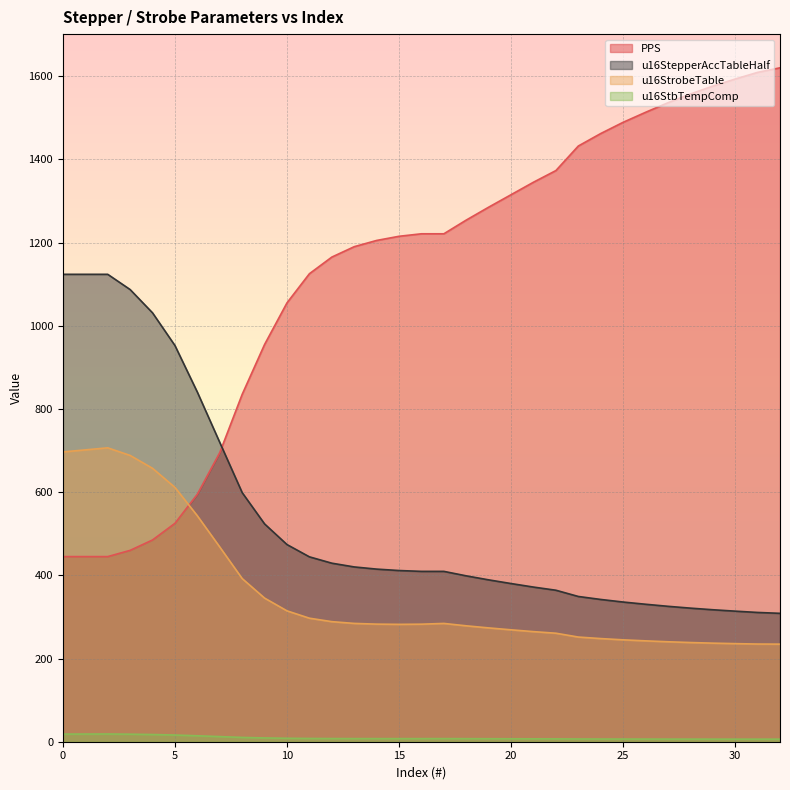

What is the average value of the u16StrobeTable series?

360.0